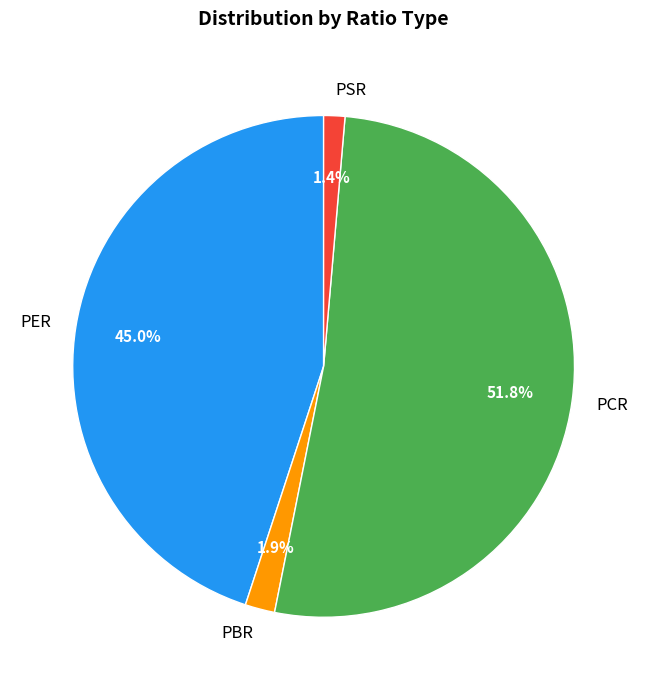

Between PER and PCR, which is larger?

PCR